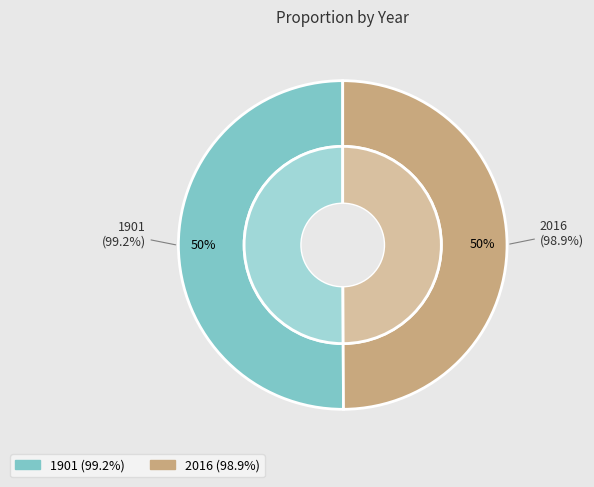

Between 2016 and 1901, which is larger?

1901